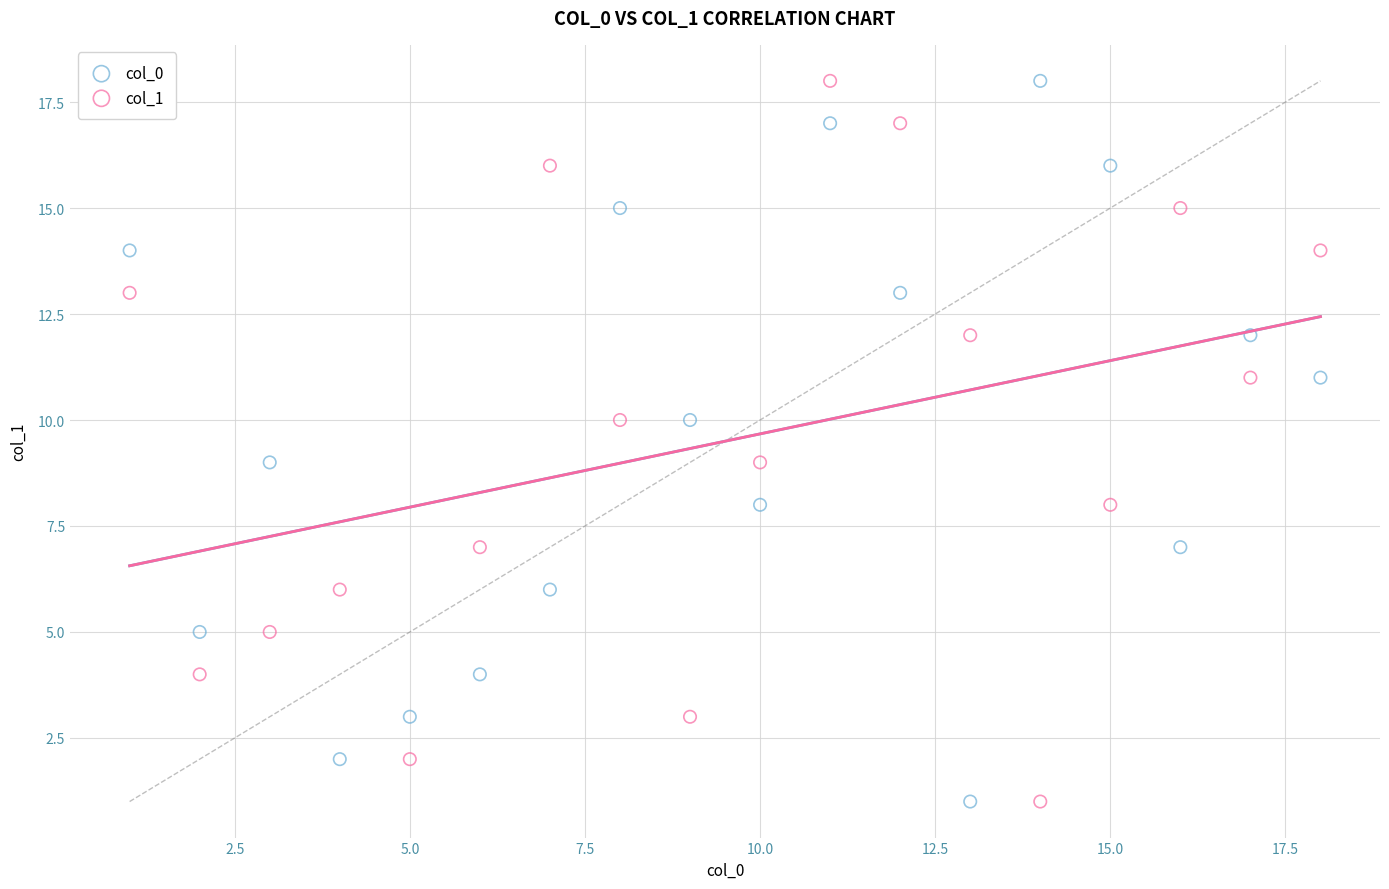

What are all the series names shown in the legend?

col_0, col_1